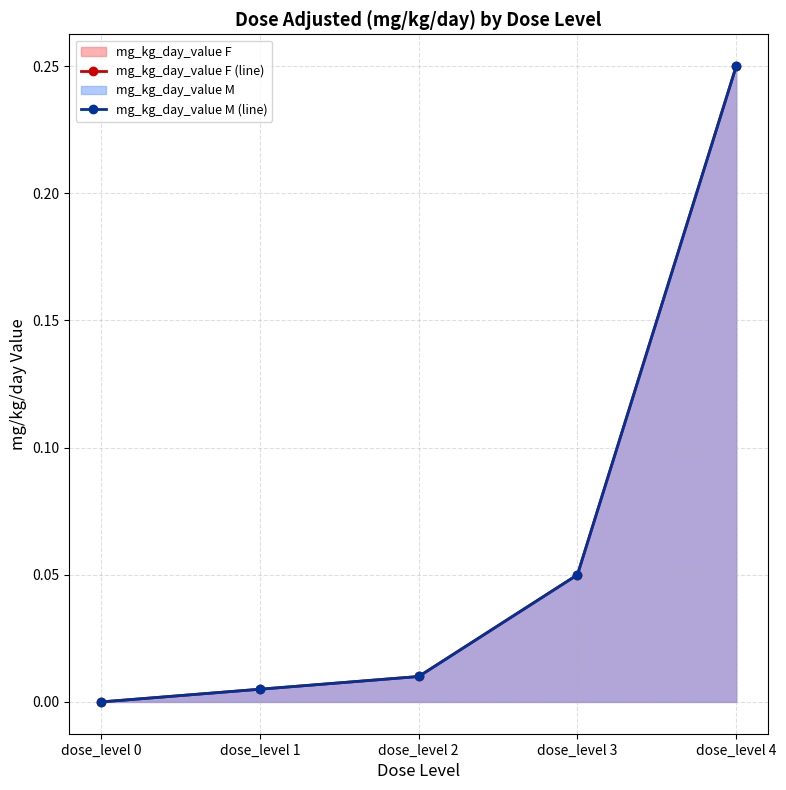

True or false: mg_kg_day_value F (line) and mg_kg_day_value M (line) intersect in this chart.

False